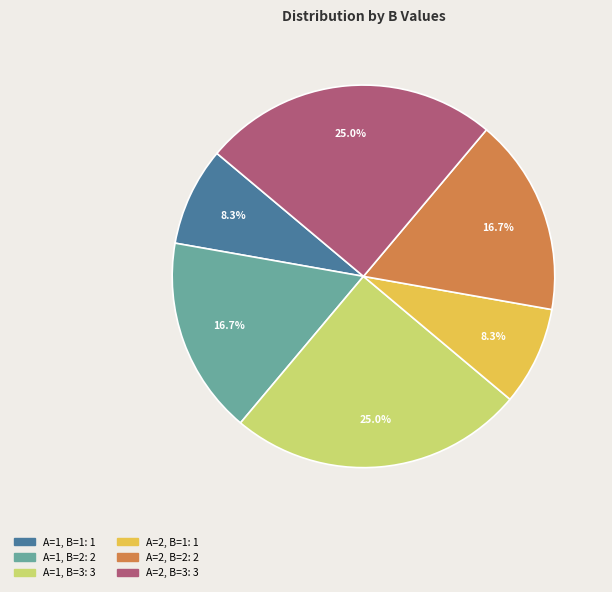

Is there a majority slice in this chart?

No